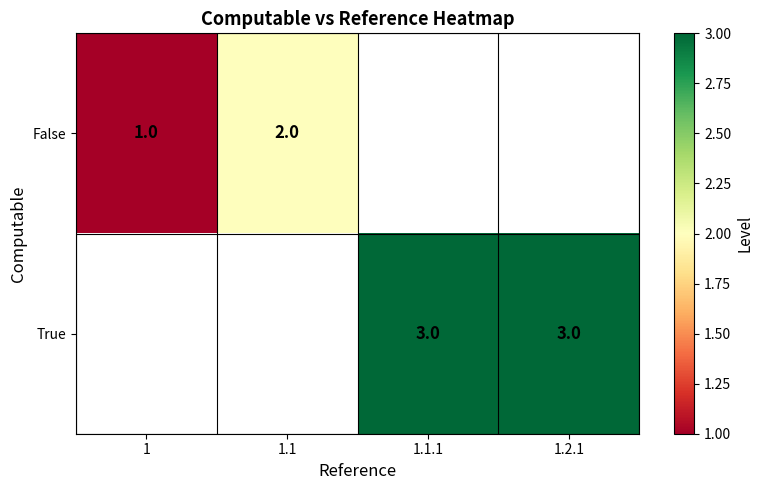

Is it true that True equals 3 at 1.2.1?

True